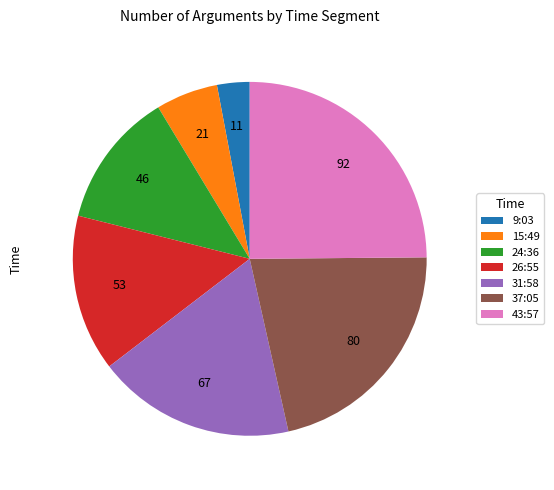

Approximately how many times larger is the value at 31:58 compared to 37:05?

0.8